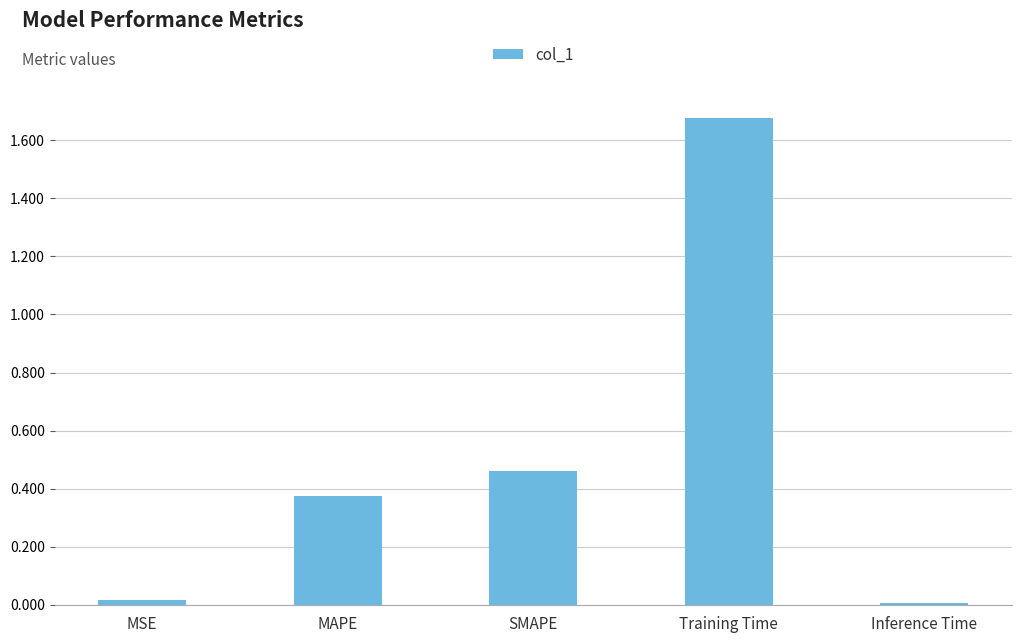

What is the sum of all values?

2.5